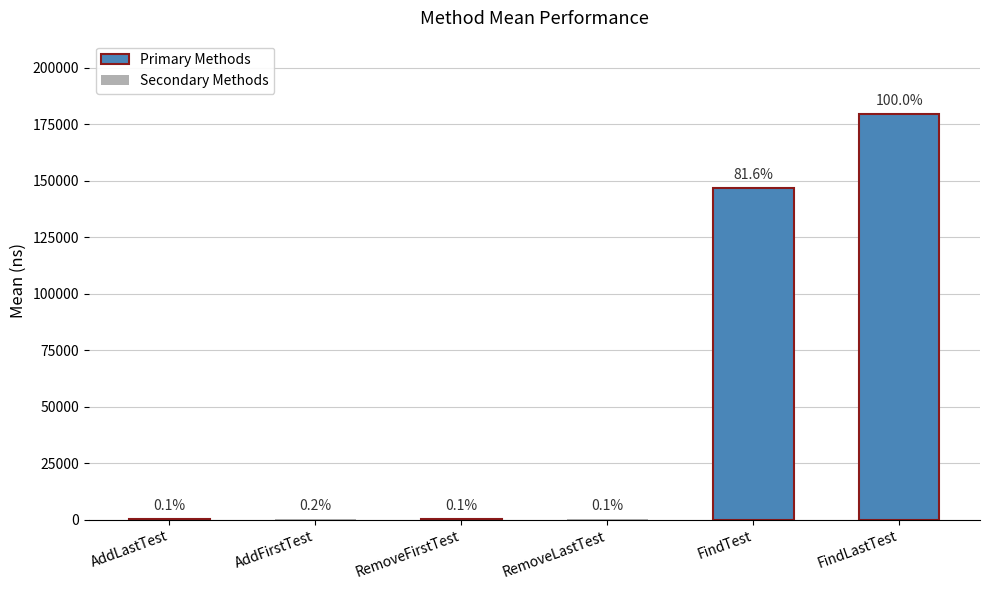

What is the average value?

54545.7